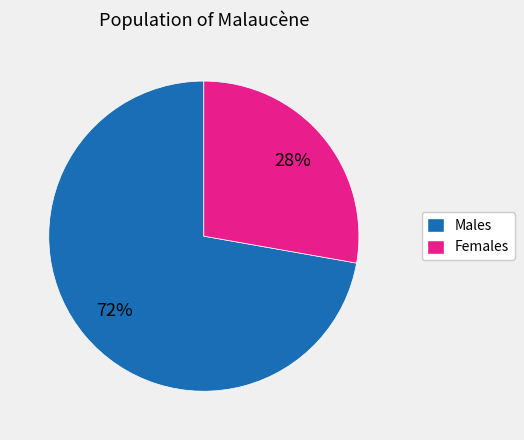

How many segments does this pie chart have?

2